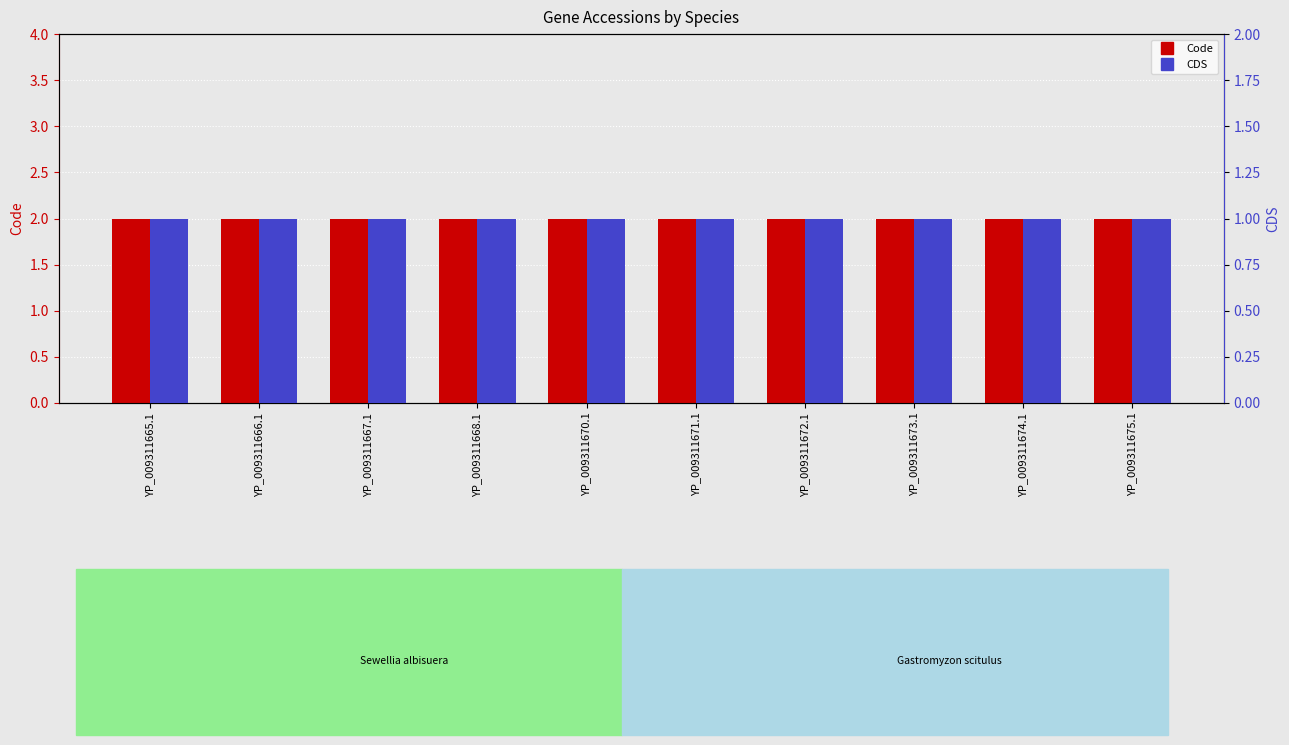

List the series in order of their peak value, highest first.

Code, CDS